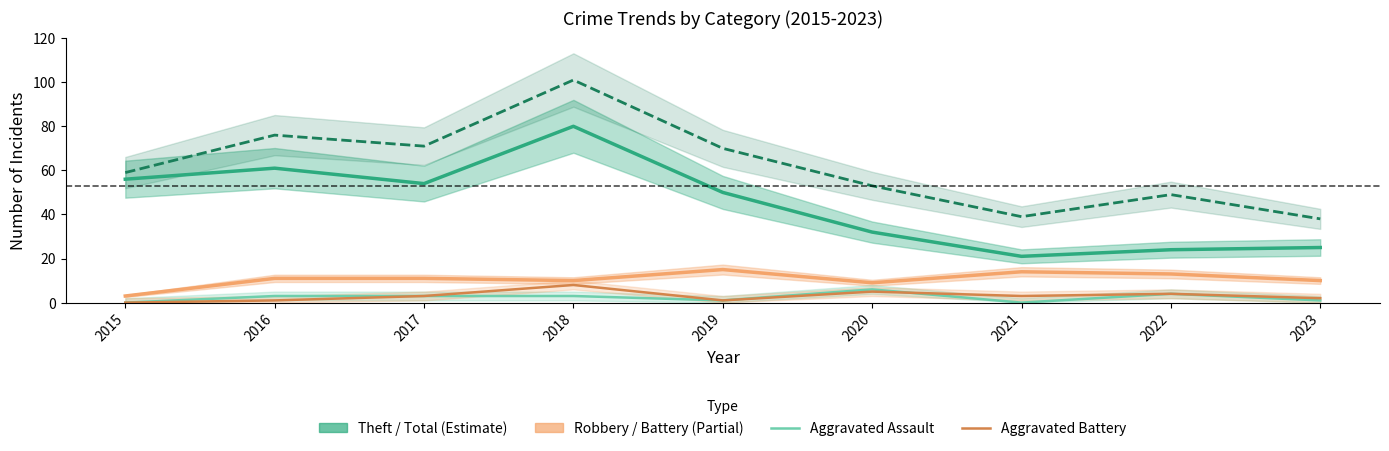

Count the Aggravated Assault values in the range 1 to 3.

5